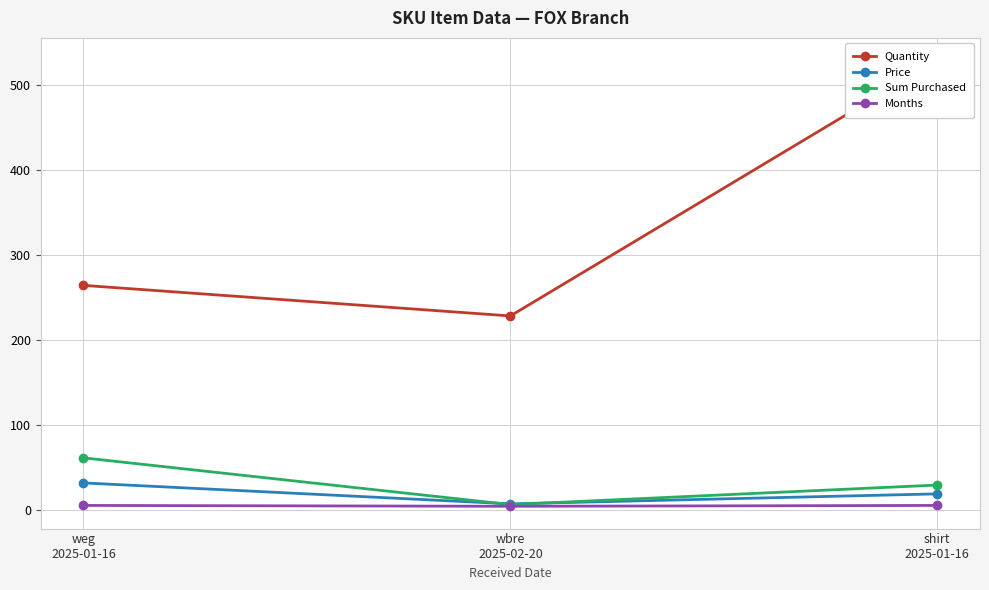

What is the difference between the maximum and minimum values in the Months series?

1.0